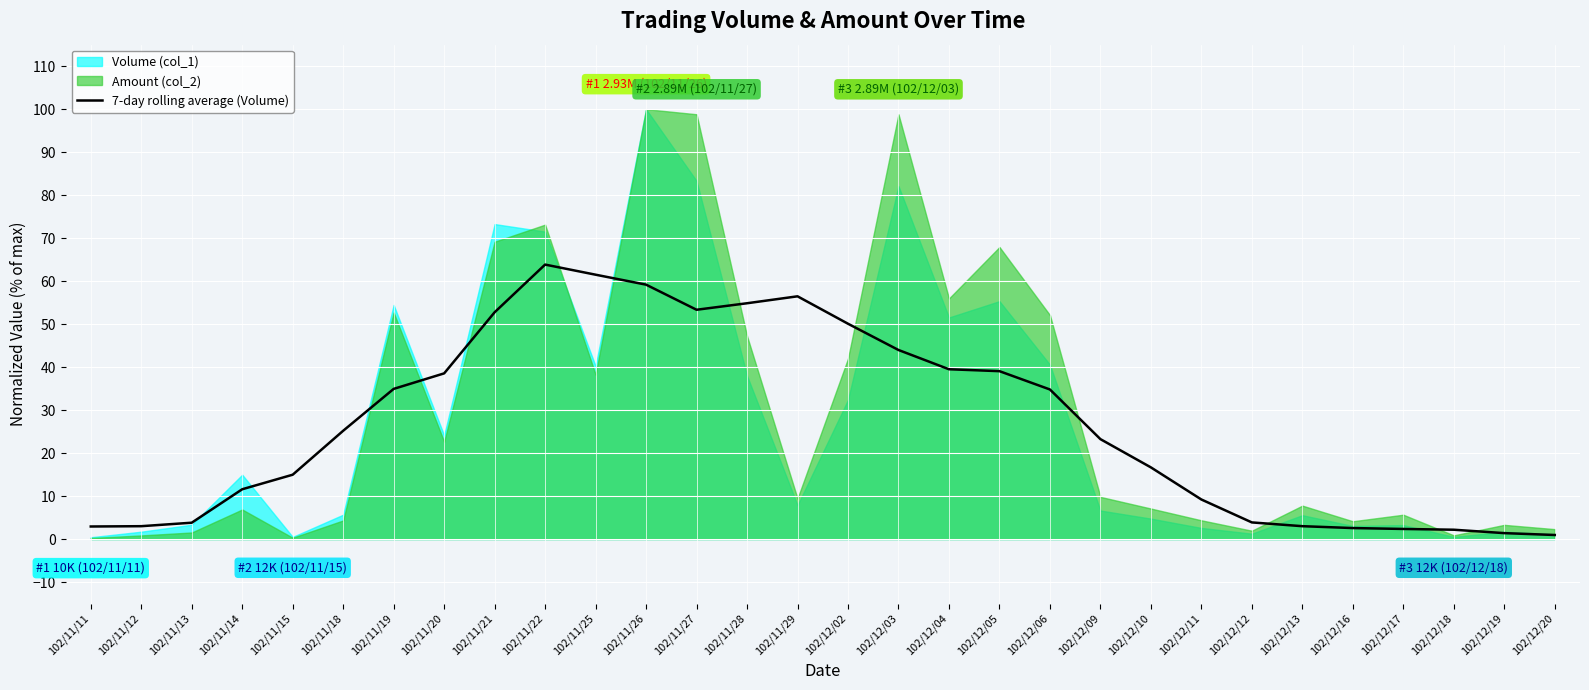

True or false: the data shows 84.4 at 102/12/02.

False